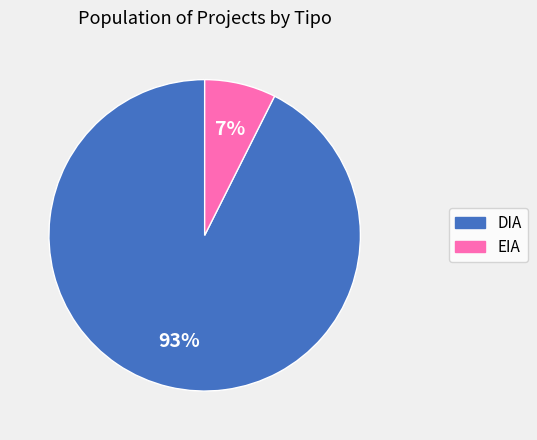

Which has a higher value, DIA or EIA?

DIA